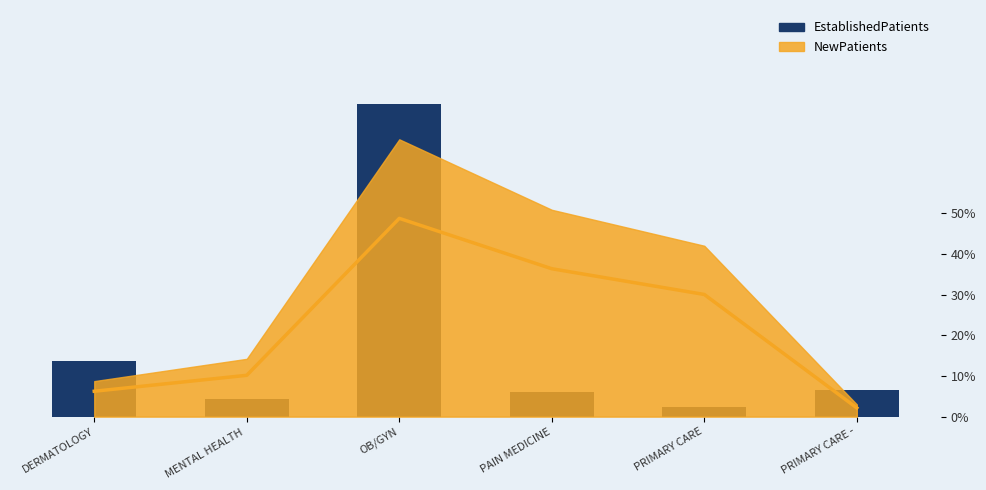

Reading left to right, transcribe all the data shown in this chart.

DERMATOLOGY=11.0	MENTAL HEALTH =3.4	OB/GYN=61.7	PAIN MEDICINE=4.9	PRIMARY CARE=1.9	PRIMARY CARE -=5.3